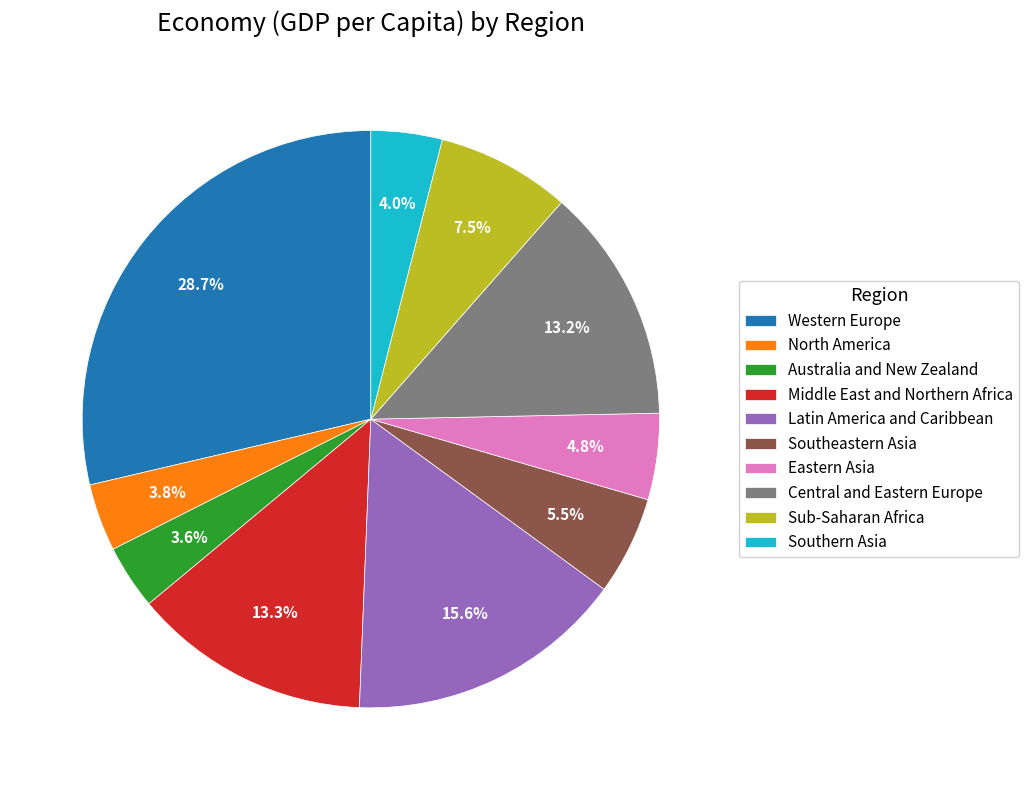

Do Latin America and Caribbean and Southeastern Asia together represent more than half of the pie?

No